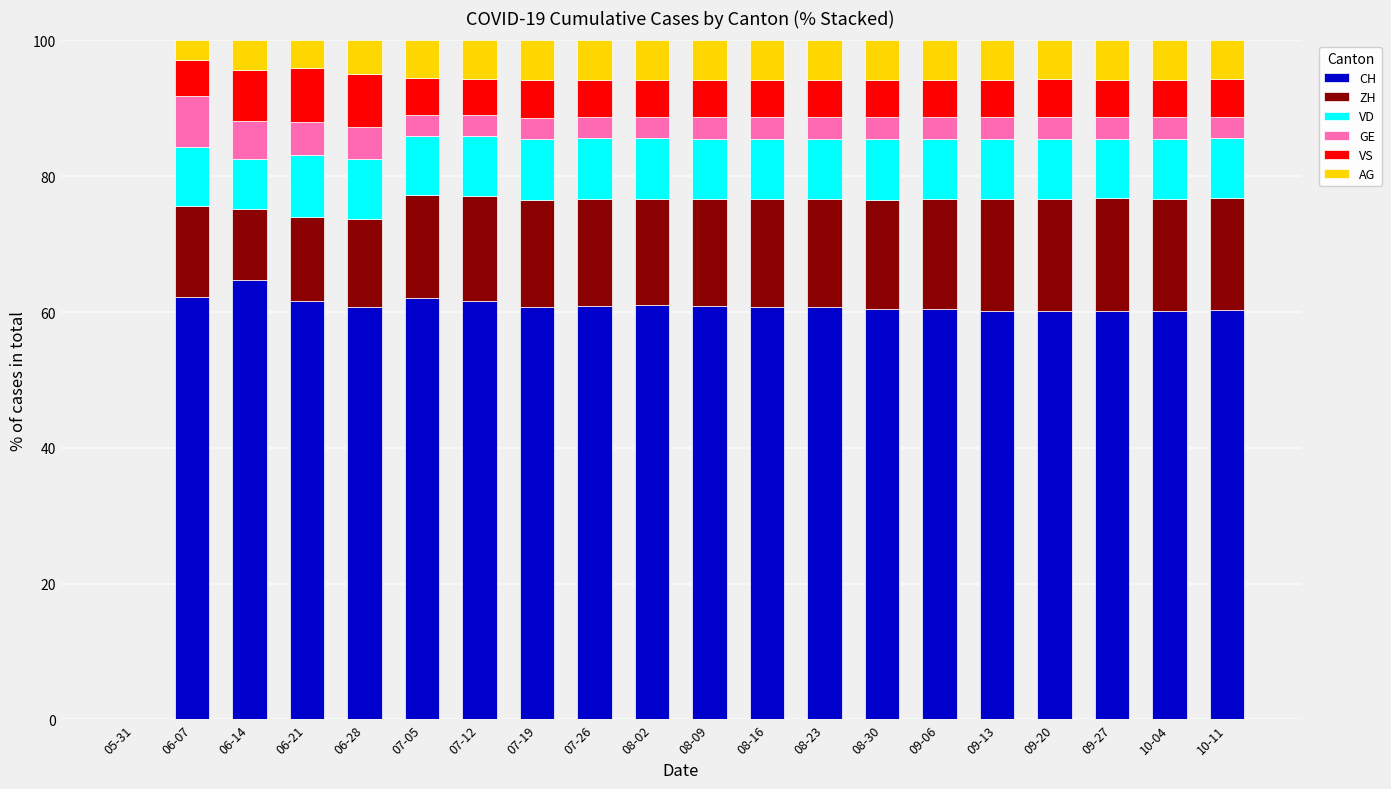

What is the total value across all series at 08-23?

100.0